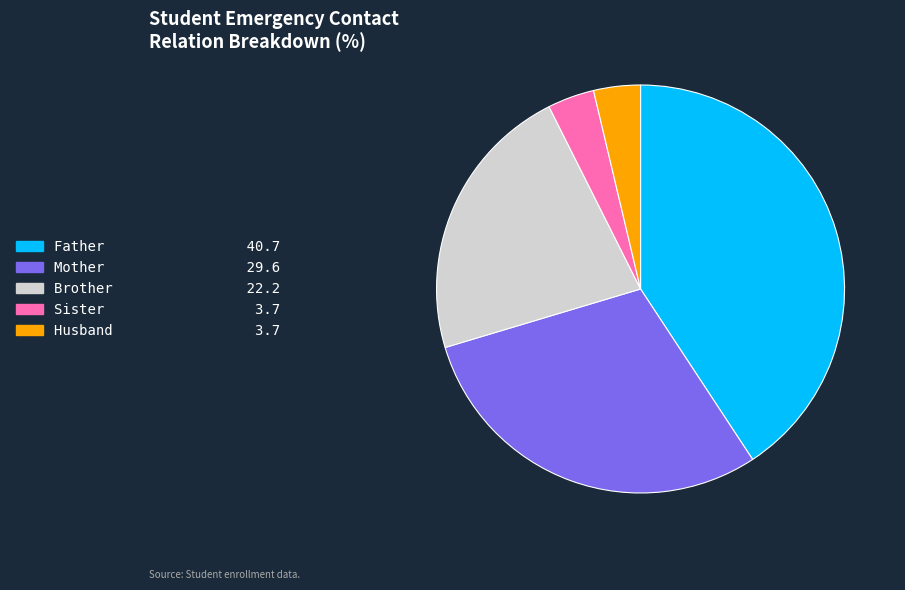

What is the ratio of the value at Father to the value at Husband?

11.0